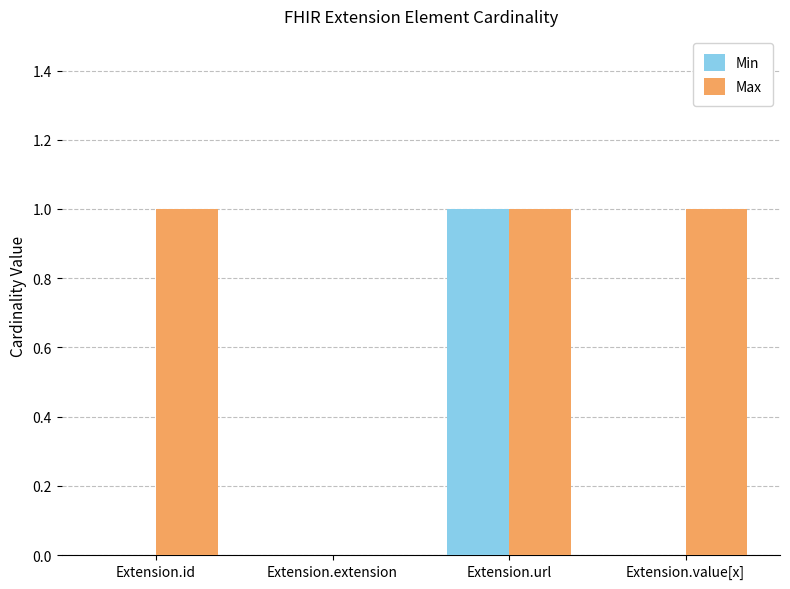

The Min series shows 1 at Extension.extension. True or false?

False